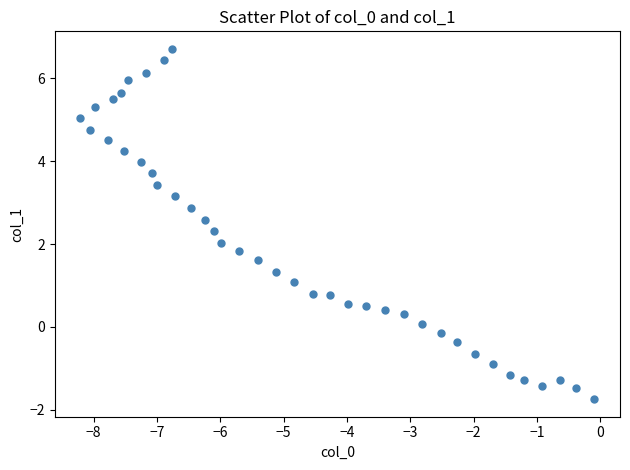

What is the range of Y values (max minus min)?

8.5